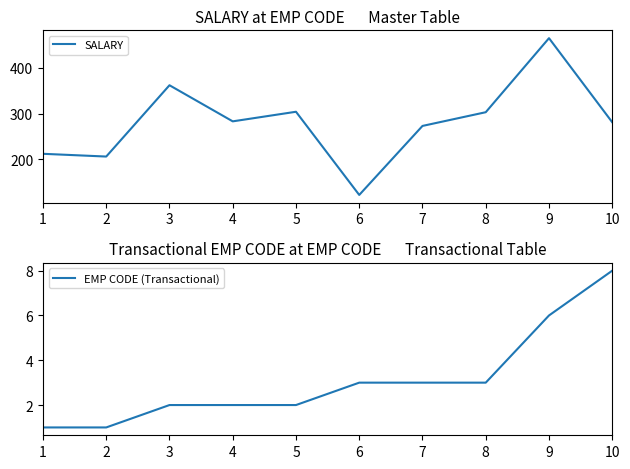

What is the difference between the maximum and second lowest values in the SALARY series?

259